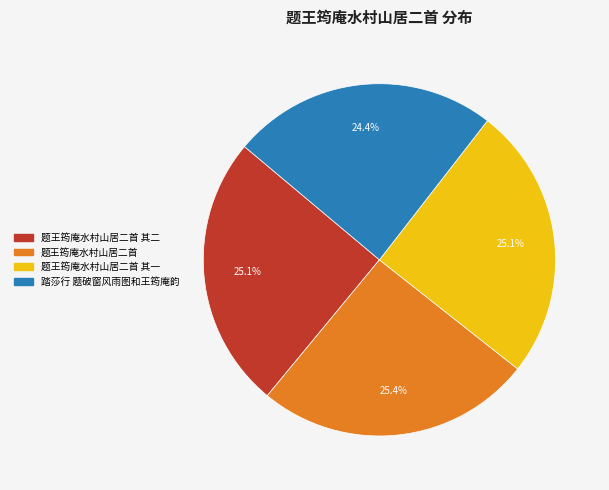

Is there a majority slice in this chart?

No